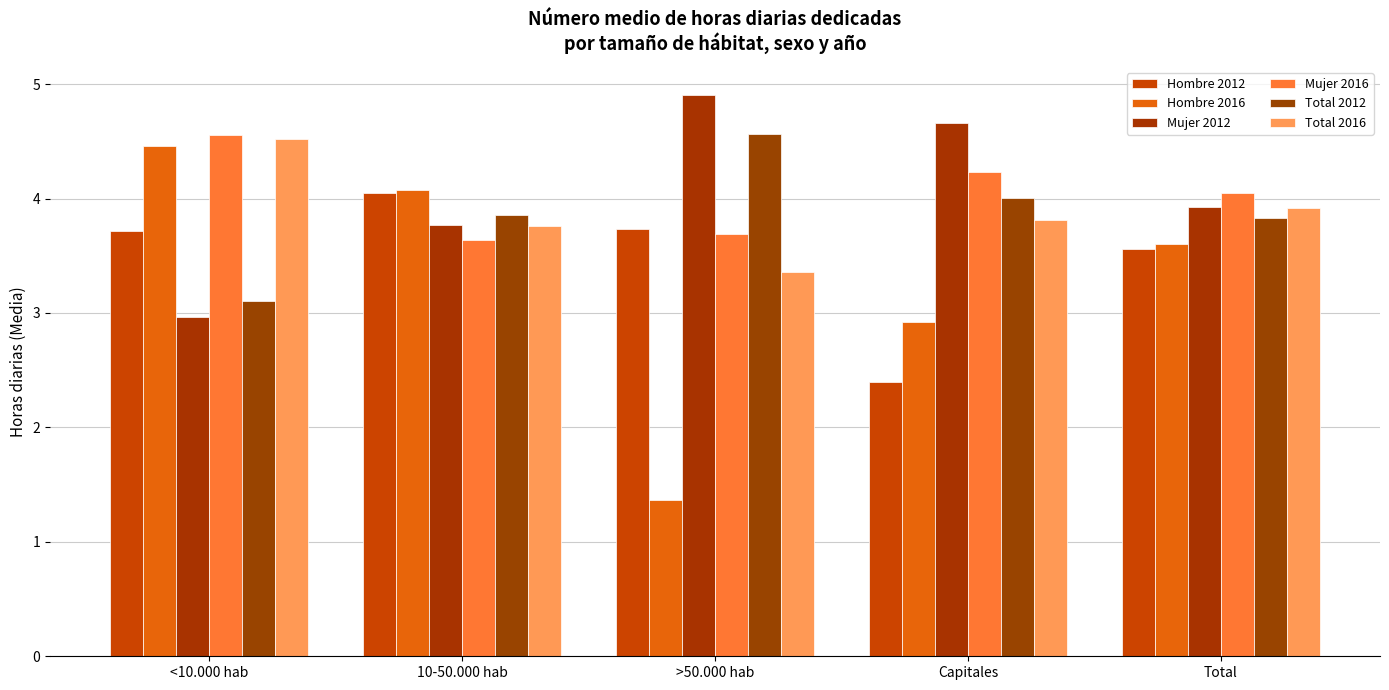

Which series has the largest total across all categories?

Mujer 2012